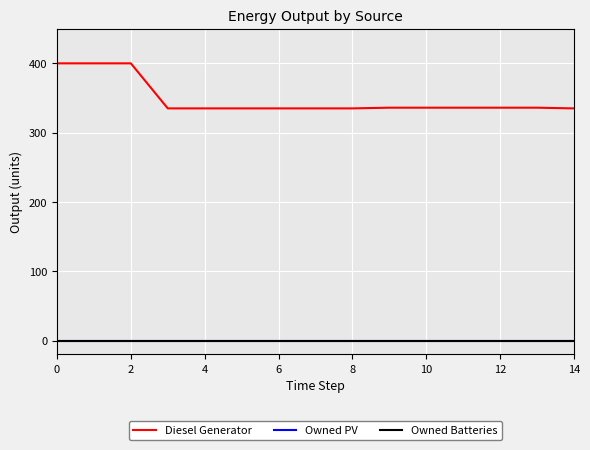

List the series in order of their peak value, lowest first.

Owned PV, Owned Batteries, Diesel Generator